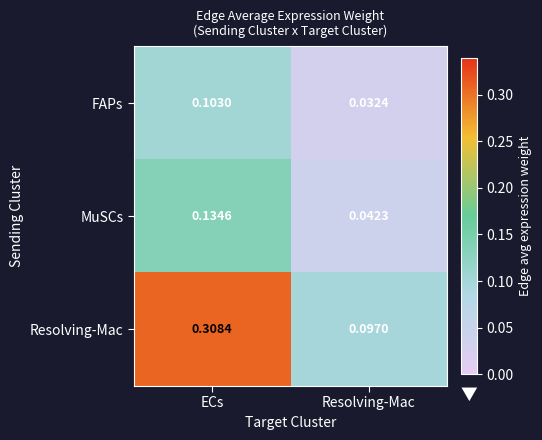

What is the spread (max minus min) of values at ECs?

0.2